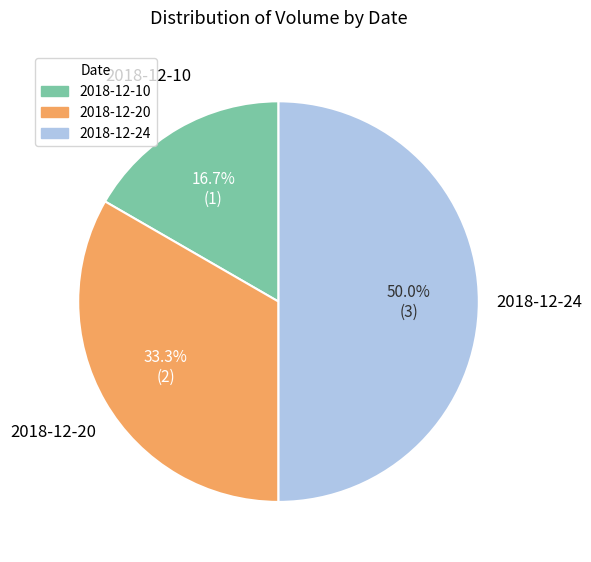

How many slices are in this pie chart?

3